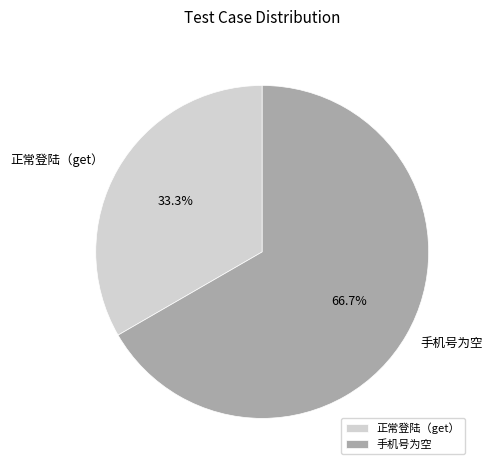

To the nearest percent, what is the average slice percentage?

50%